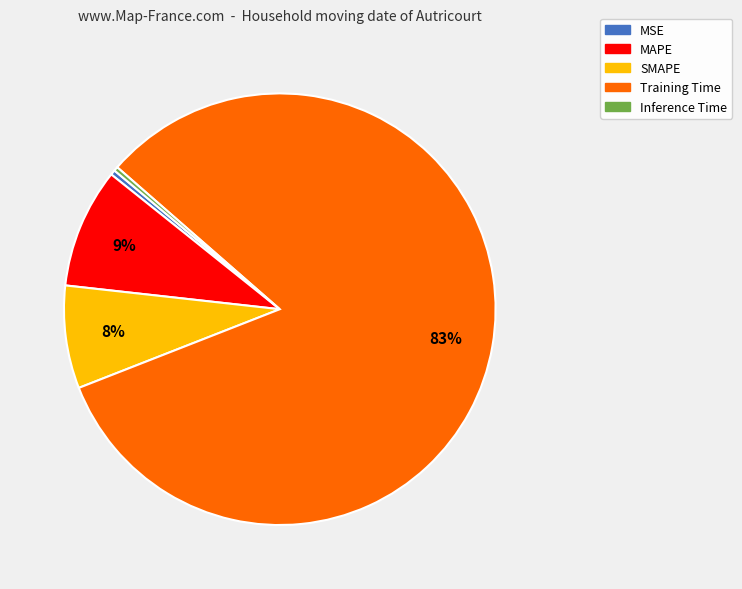

What percentage is the SMAPE slice, to the nearest percent?

8%